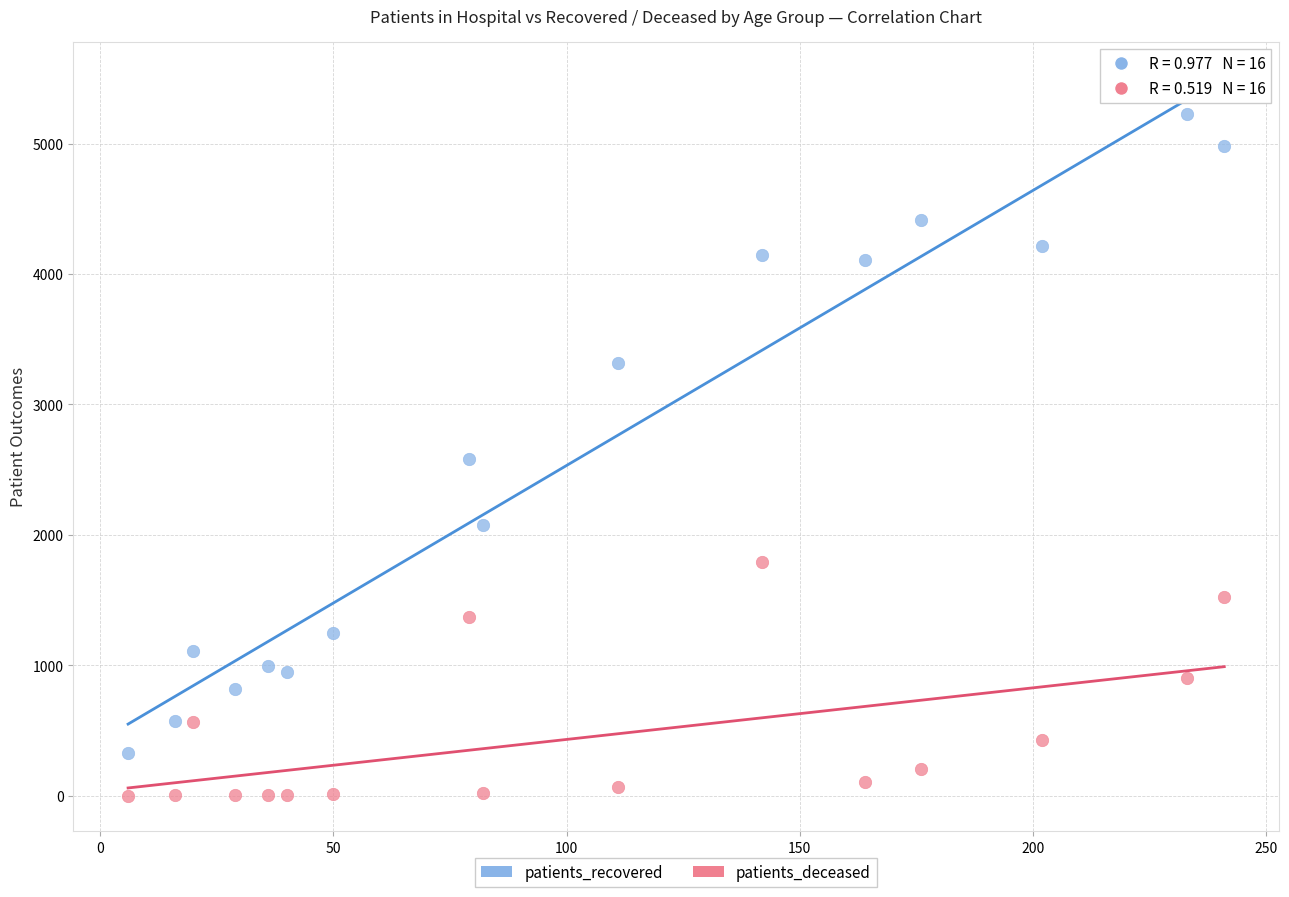

Across all data points, what is the range of X values (max minus min)?

235